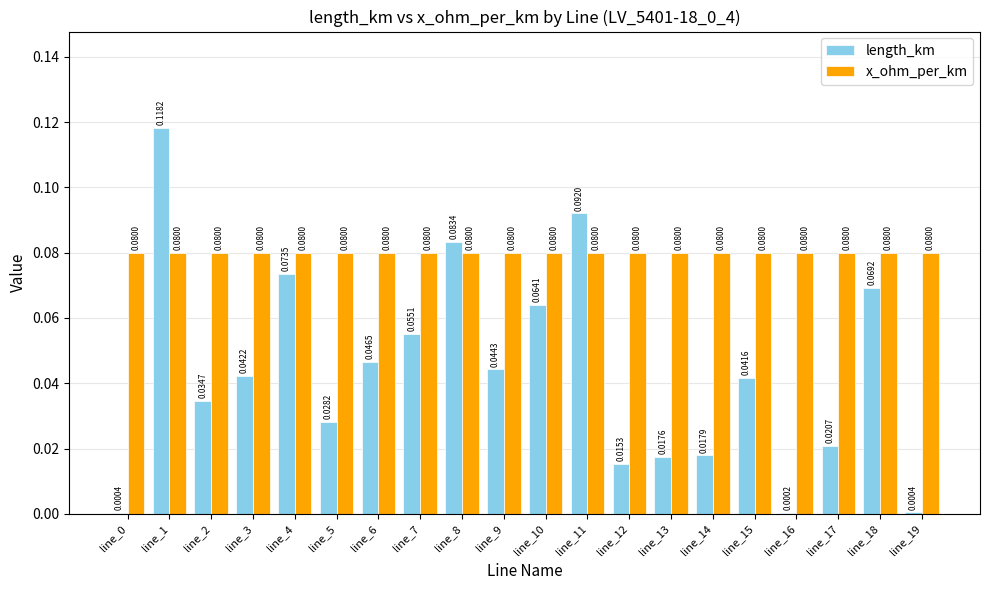

At which category is the sum across all series the highest?

line_1